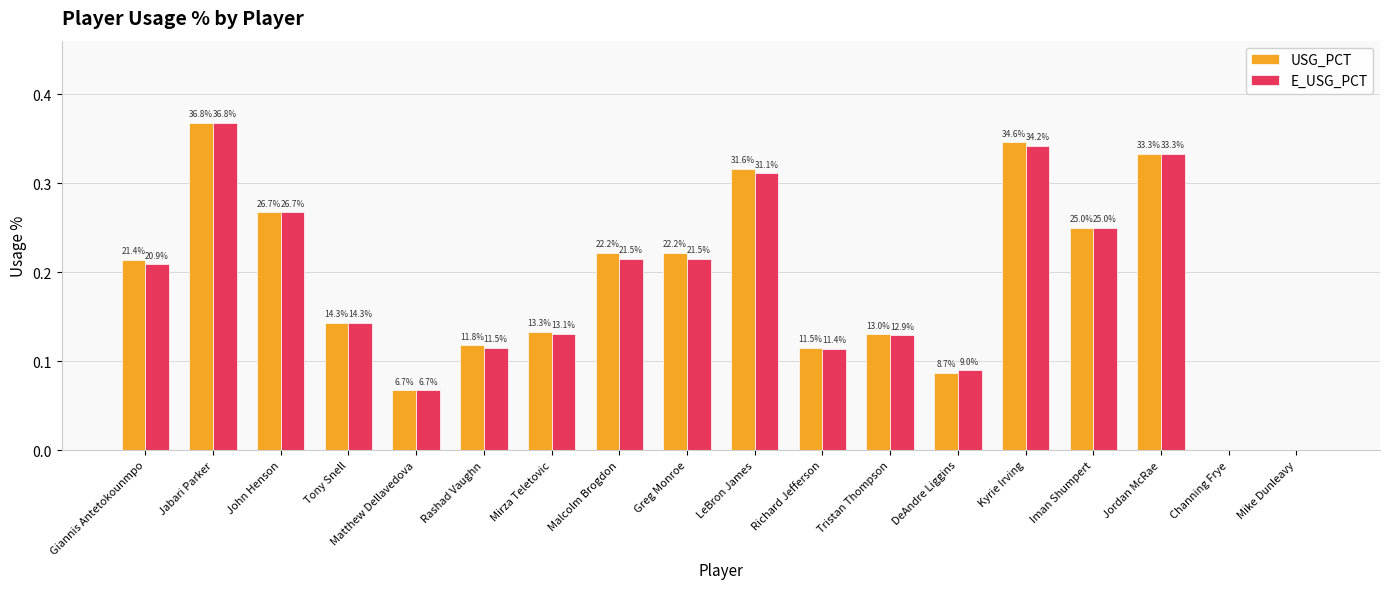

At how many categories does at least one series exceed 0?

16